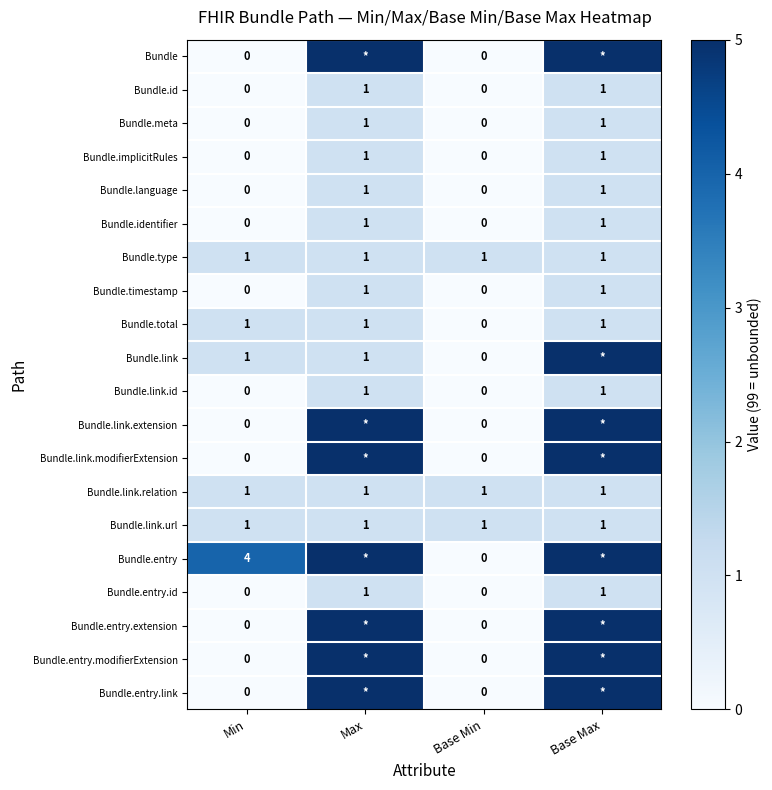

What is the difference between the highest and lowest values at Min?

4